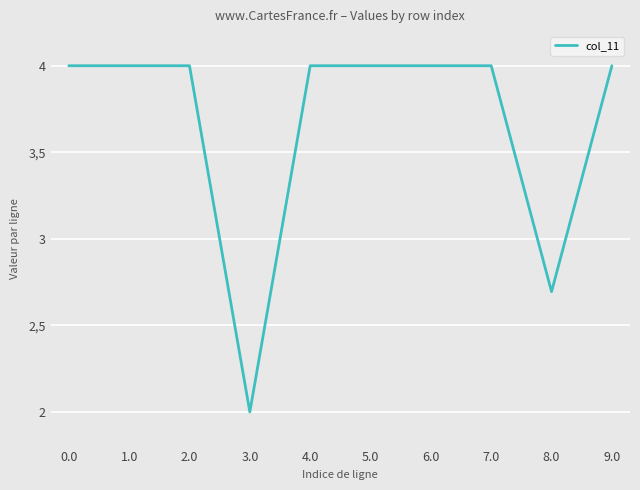

What is the value of the 5th point from the left?

4.0